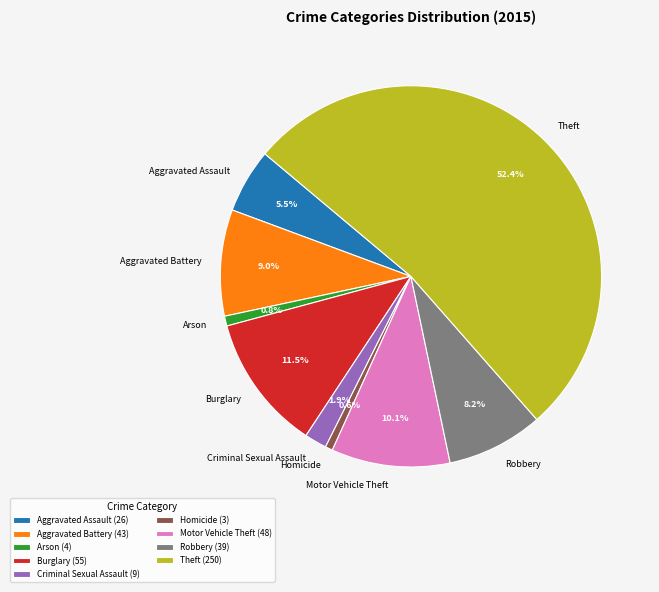

Is there a majority slice in this chart?

Yes